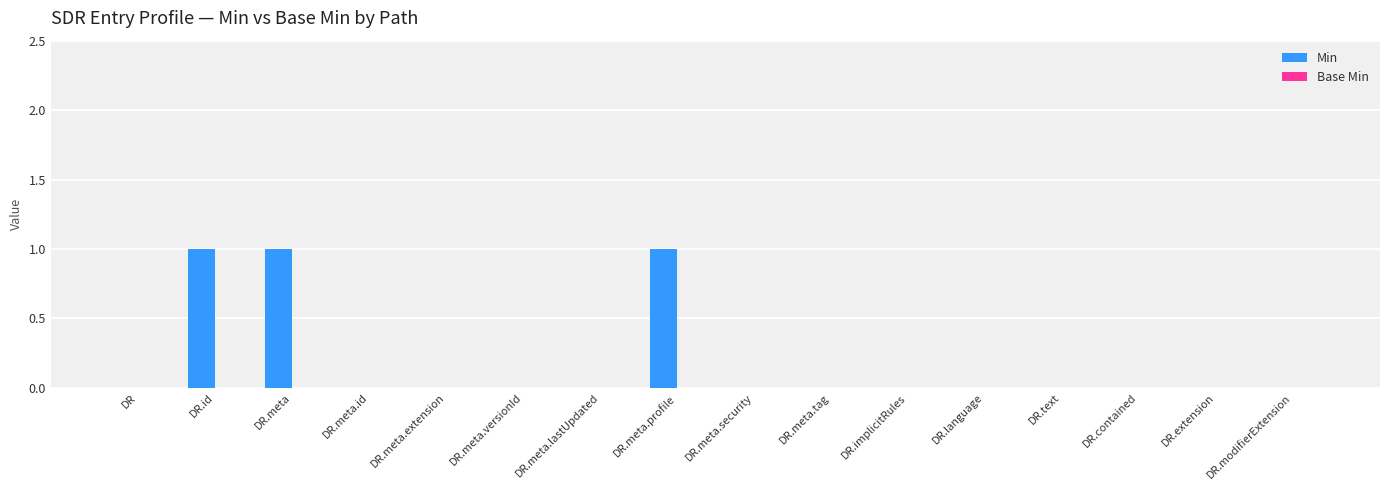

True or false: the data shows 0 at DR.contained.

True